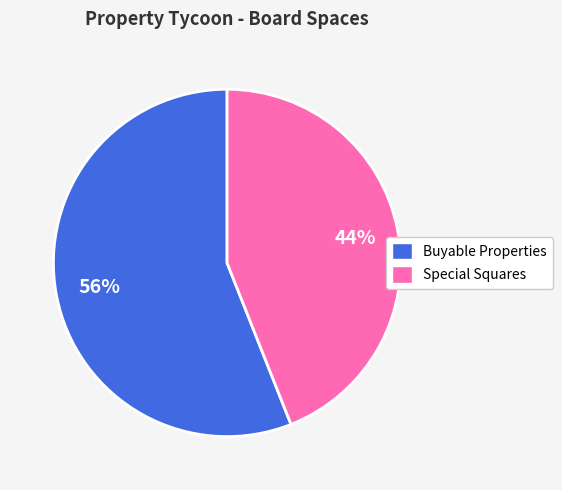

Is there any slice that represents more than half of the pie?

Yes